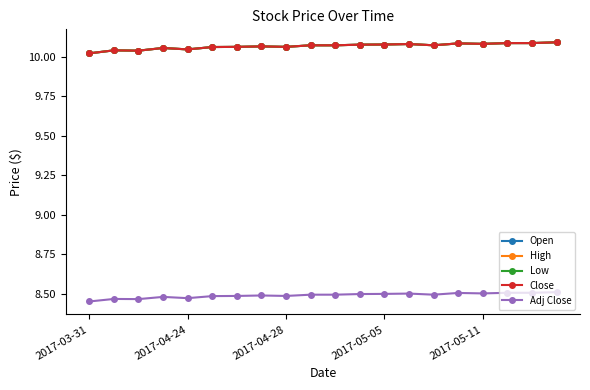

Reading right to left, what are all the values shown in this chart?

Open: 10.1	10.1	10.1	10.1	10.1	10.1	10.1	10.1	10.1	10.1	10.1	10.1	10.1	10.1	10.1	10.0	10.1	10.0	10.0	10.0
High: 10.1	10.1	10.1	10.1	10.1	10.1	10.1	10.1	10.1	10.1	10.1	10.1	10.1	10.1	10.1	10.0	10.1	10.0	10.0	10.0
Low: 10.1	10.1	10.1	10.1	10.1	10.1	10.1	10.1	10.1	10.1	10.1	10.1	10.1	10.1	10.1	10.0	10.1	10.0	10.0	10.0
Close: 10.1	10.1	10.1	10.1	10.1	10.1	10.1	10.1	10.1	10.1	10.1	10.1	10.1	10.1	10.1	10.0	10.1	10.0	10.0	10.0
Adj Close: 8.5	8.5	8.5	8.5	8.5	8.5	8.5	8.5	8.5	8.5	8.5	8.5	8.5	8.5	8.5	8.5	8.5	8.5	8.5	8.5